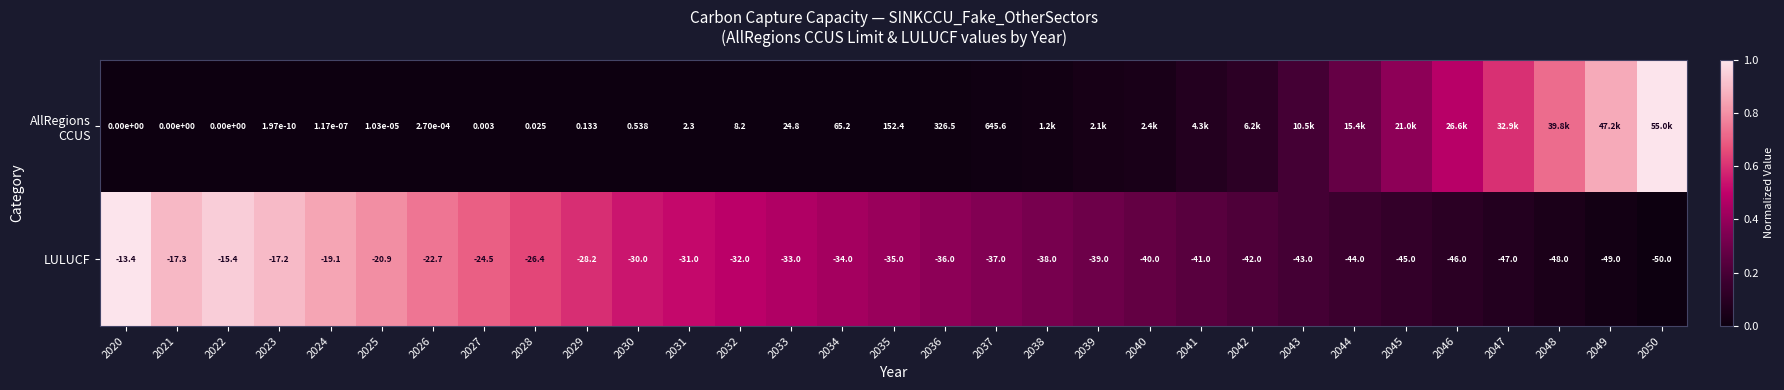

How many values in the LULUCF series exceed -35?

15